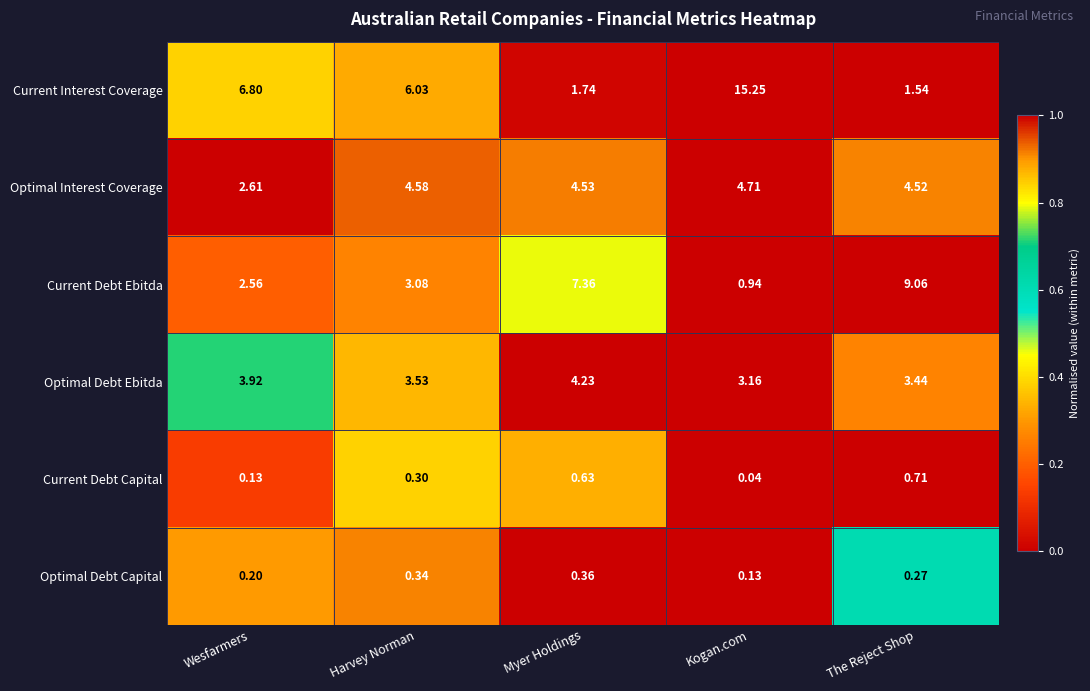

At which label does Optimal Interest Coverage first exceed 4?

Harvey Norman